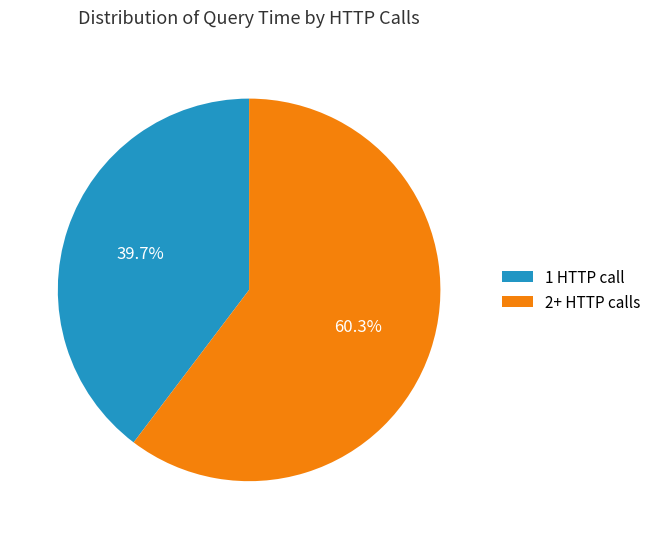

Rank the categories by value from highest to lowest.

2+ HTTP calls, 1 HTTP call